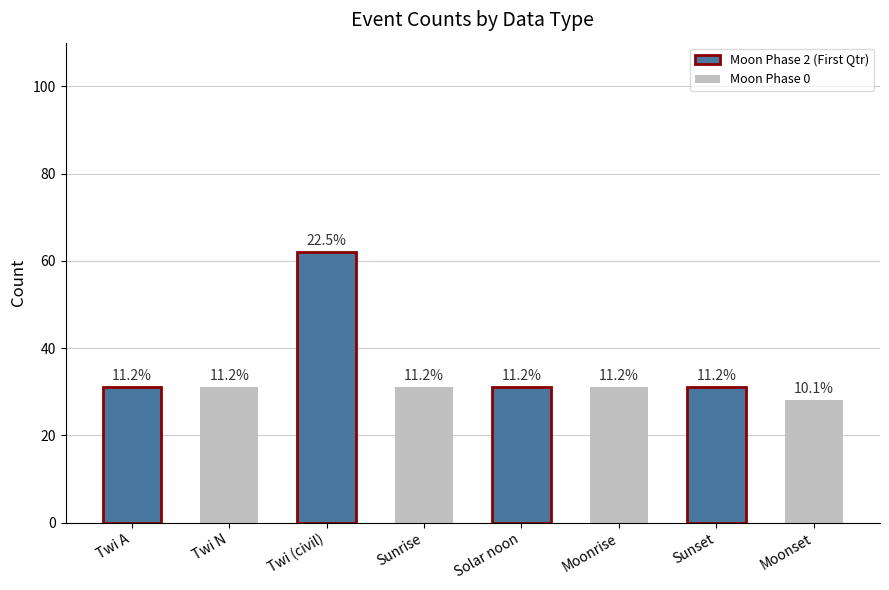

How many bars are there in total?

8